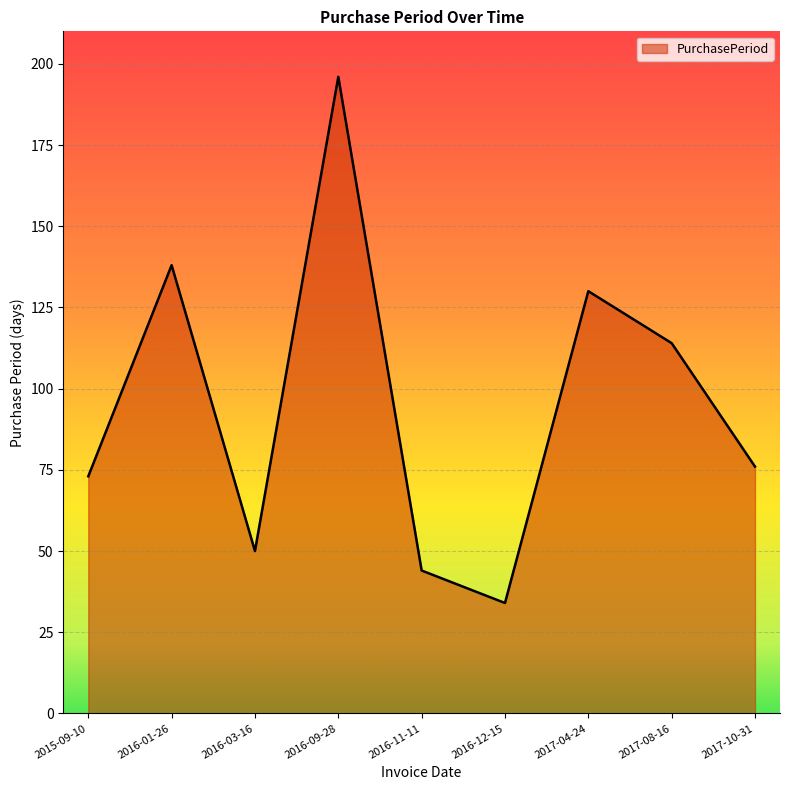

What is the difference between the maximum and second lowest values?

152